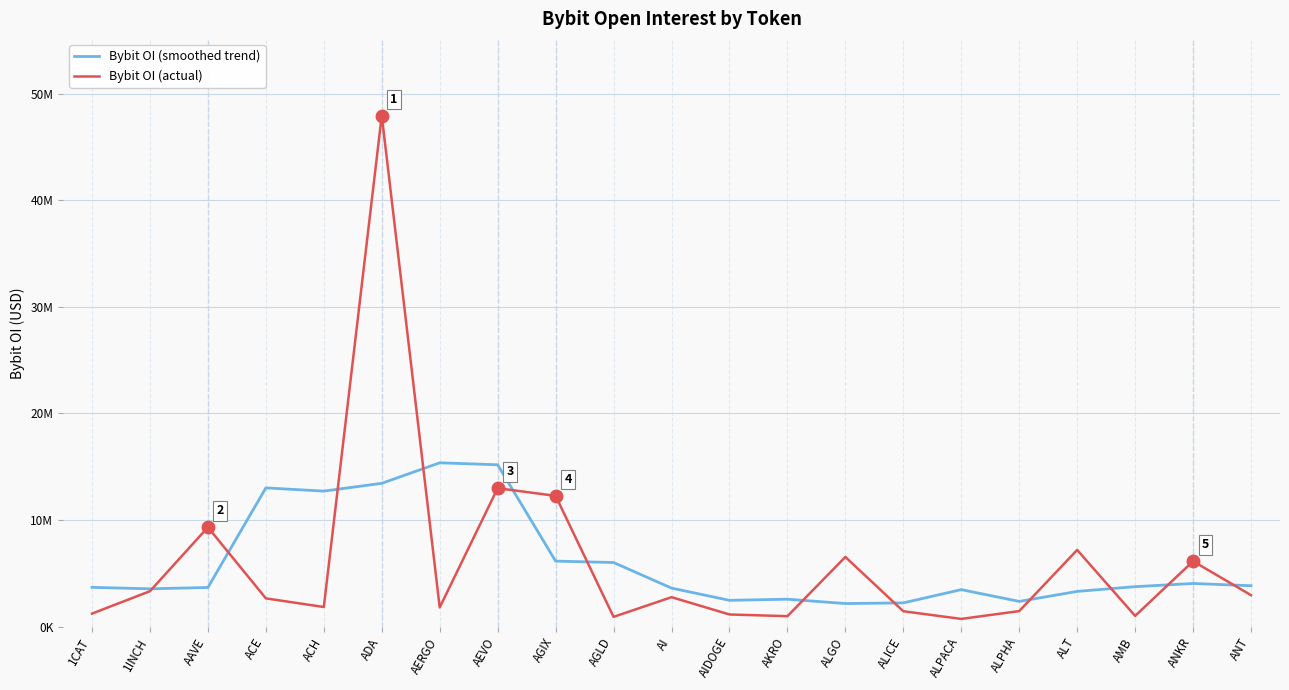

Which category has the highest value across all series?

ADA